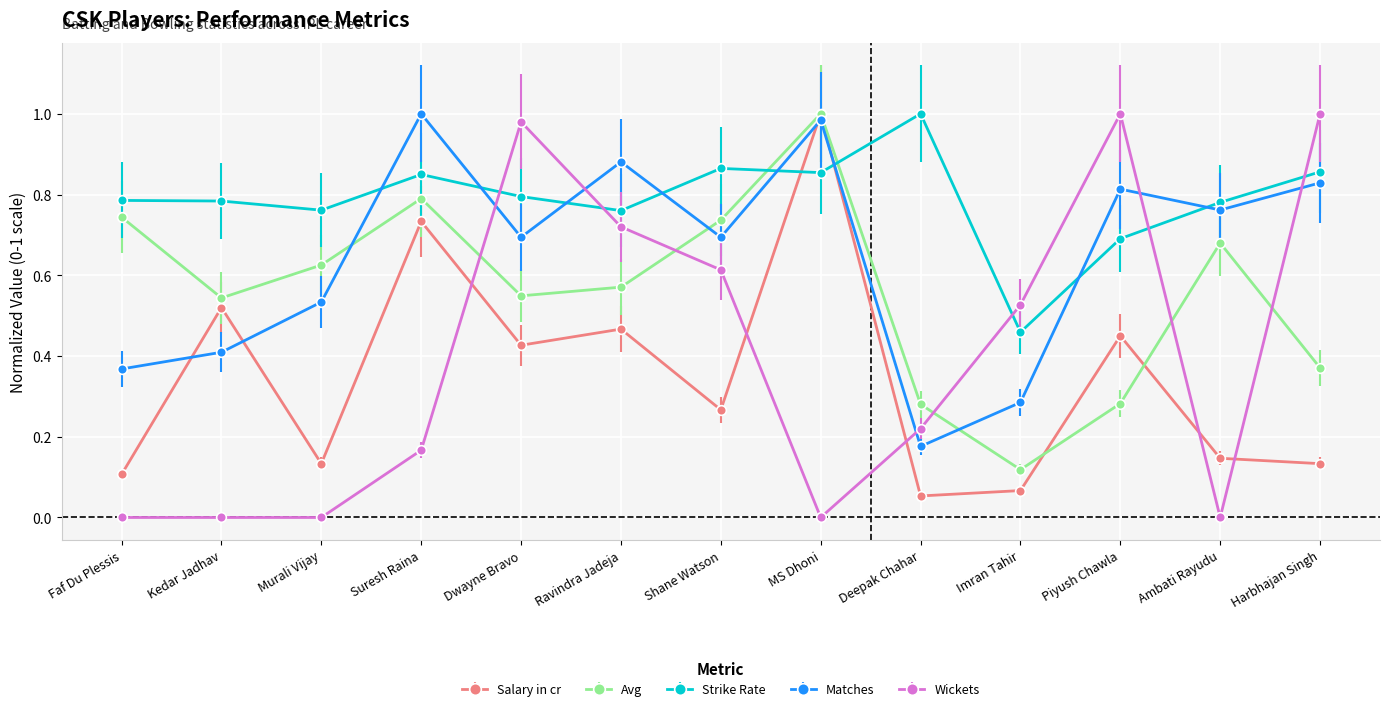

What is the label of the 2nd point from the right?

Ambati Rayudu